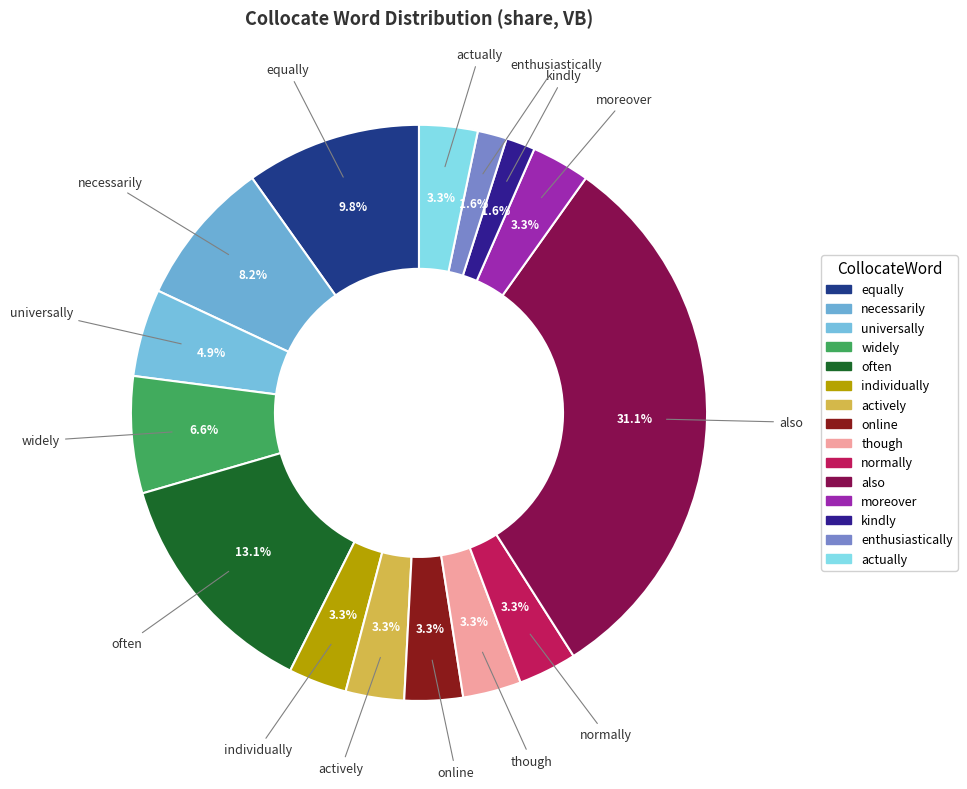

How many segments does this pie chart have?

15